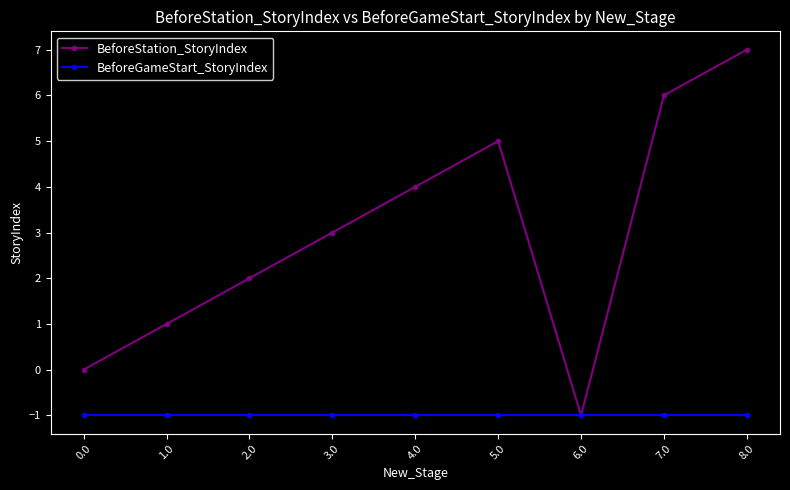

What is the minimum value shown in the chart?

-1